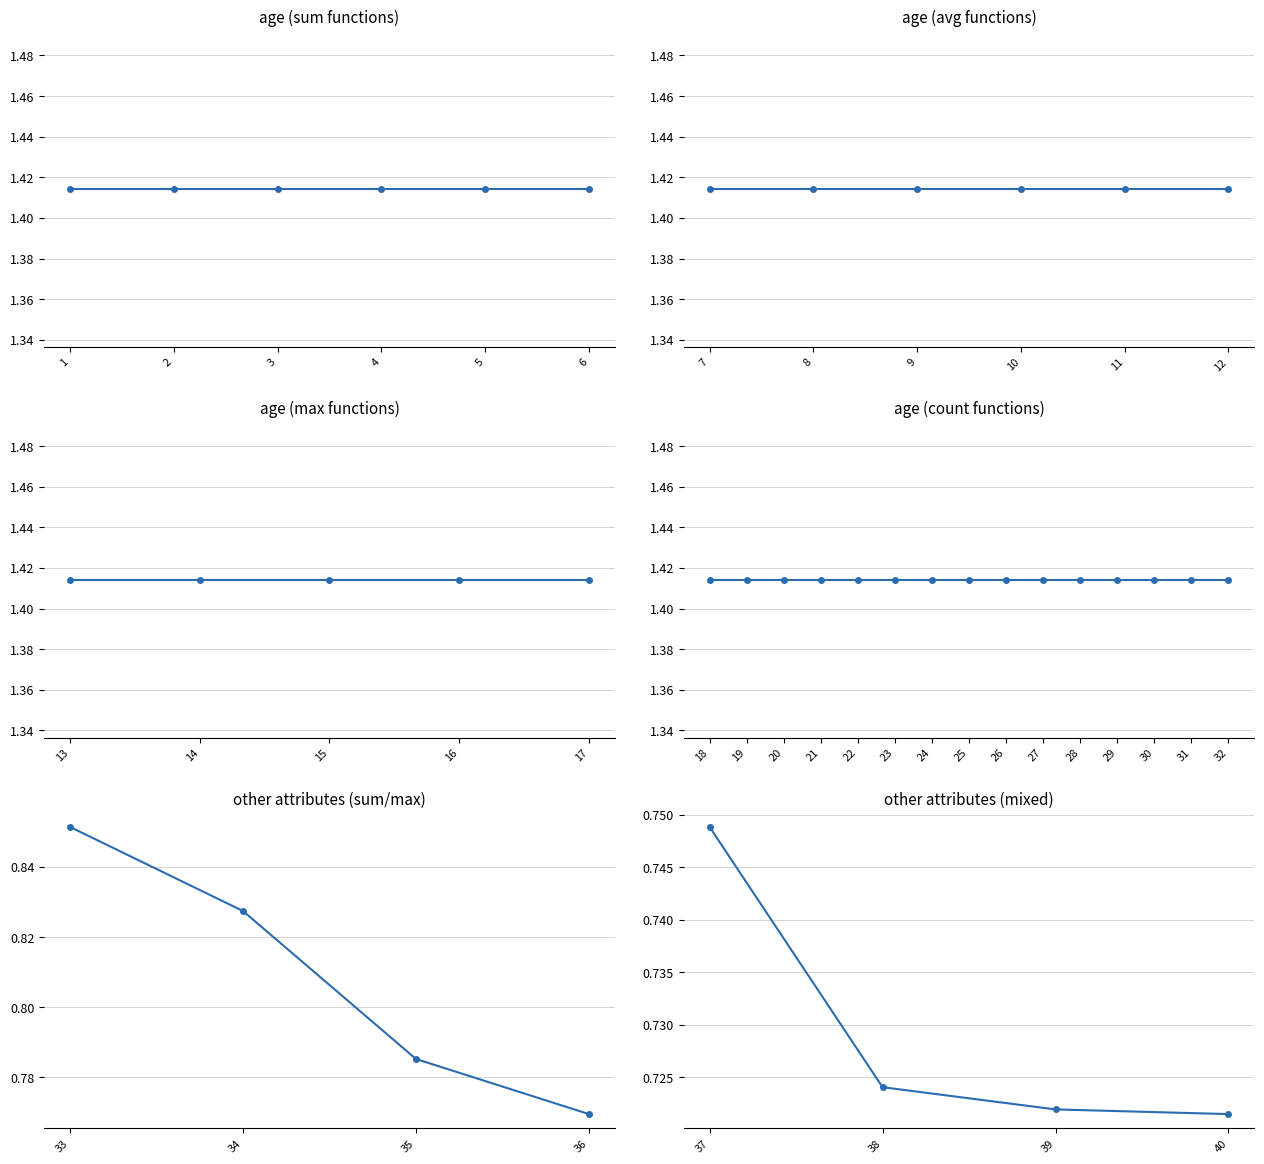

What is the difference between the maximum and second lowest values?

0.7